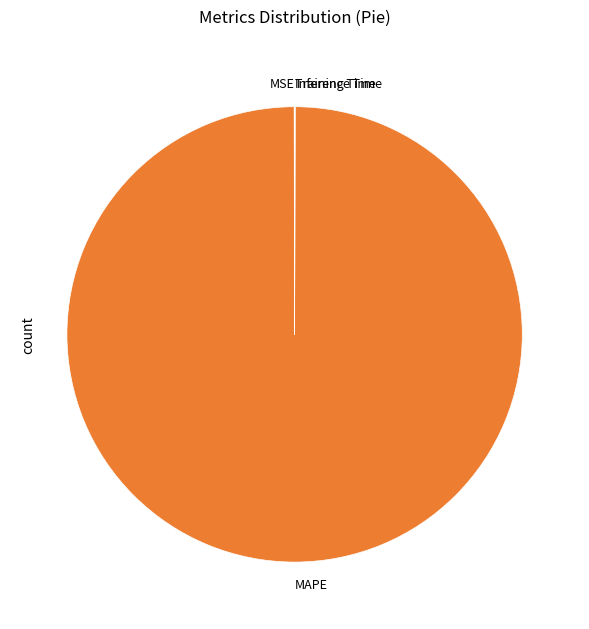

Which slice is the largest?

MAPE